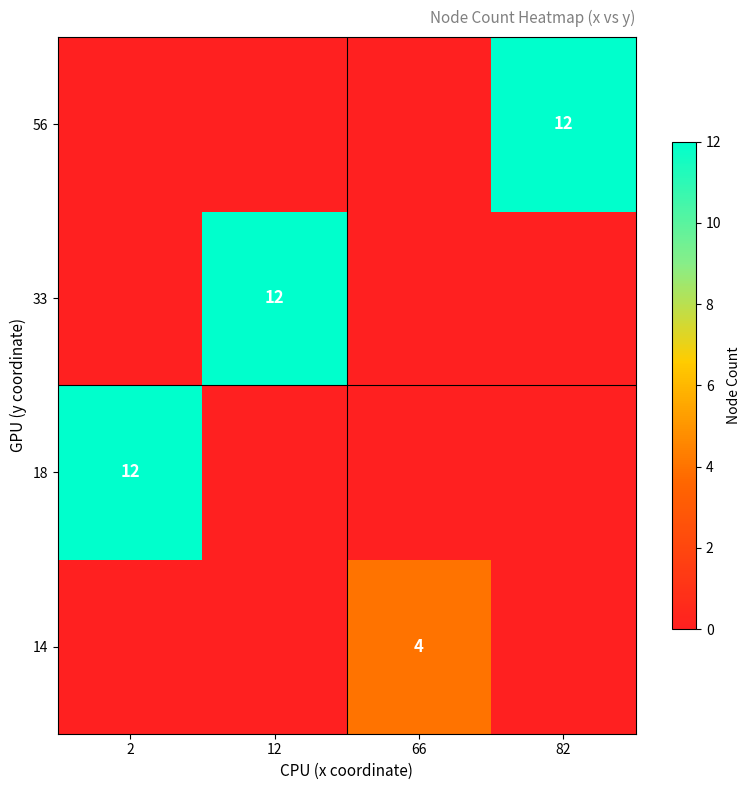

The value of 56 at 82 is 12. True or false?

True